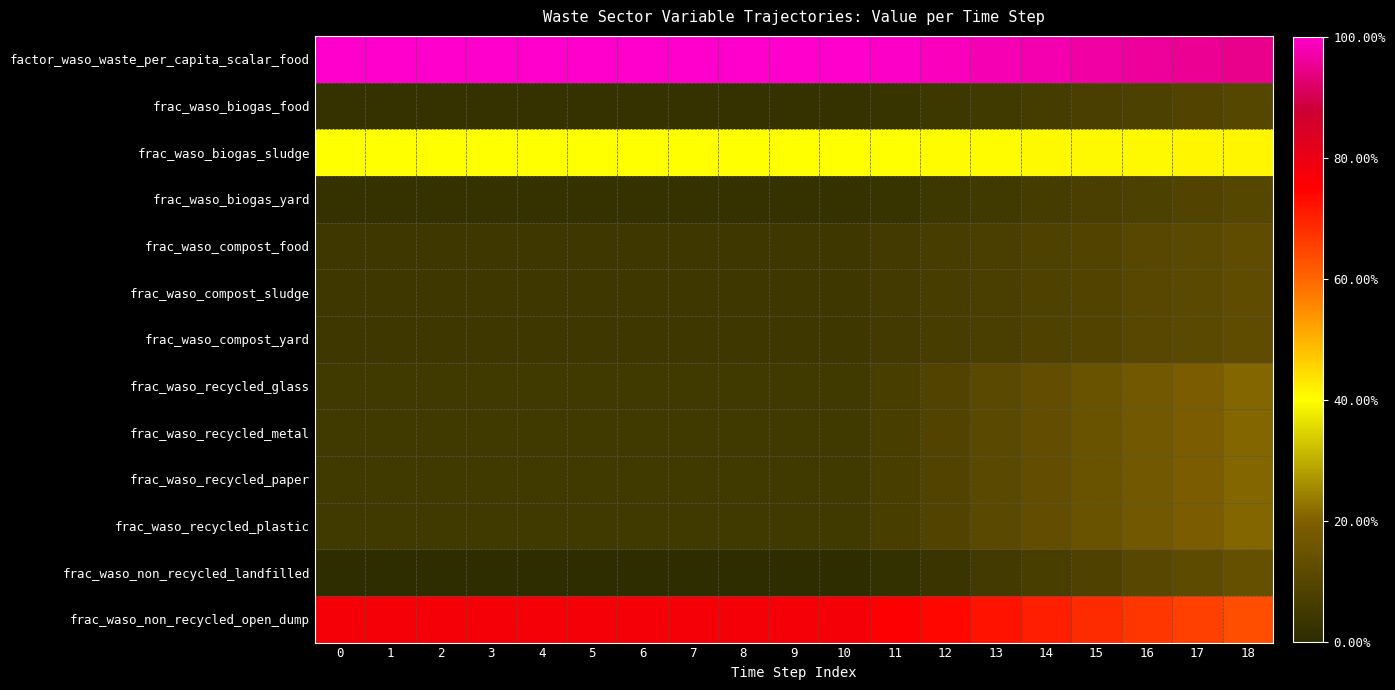

At 1, list the series in order from smallest to largest.

frac_waso_non_recycled_landfilled, frac_waso_biogas_food, frac_waso_biogas_yard, frac_waso_compost_food, frac_waso_compost_sludge, frac_waso_compost_yard, frac_waso_recycled_glass, frac_waso_recycled_metal, frac_waso_recycled_paper, frac_waso_recycled_plastic, frac_waso_biogas_sludge, frac_waso_non_recycled_open_dump, factor_waso_waste_per_capita_scalar_food